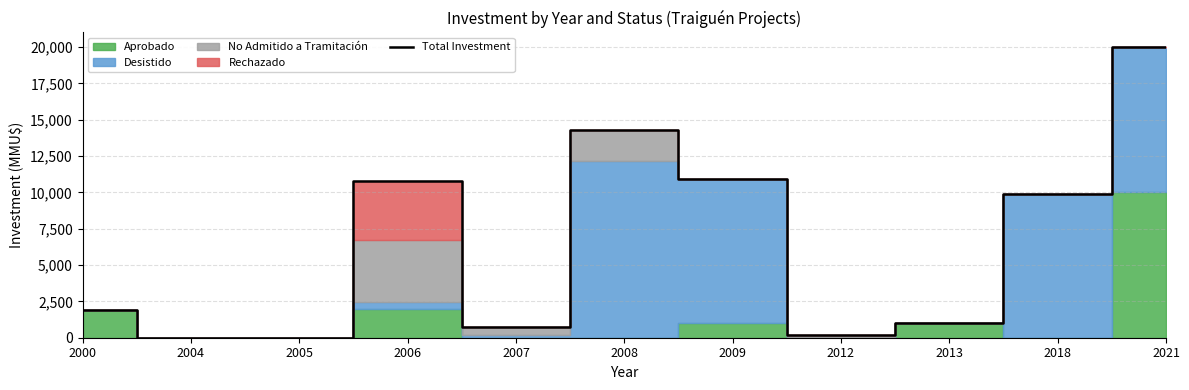

True or false: the data shows 20001 at 2021.

True